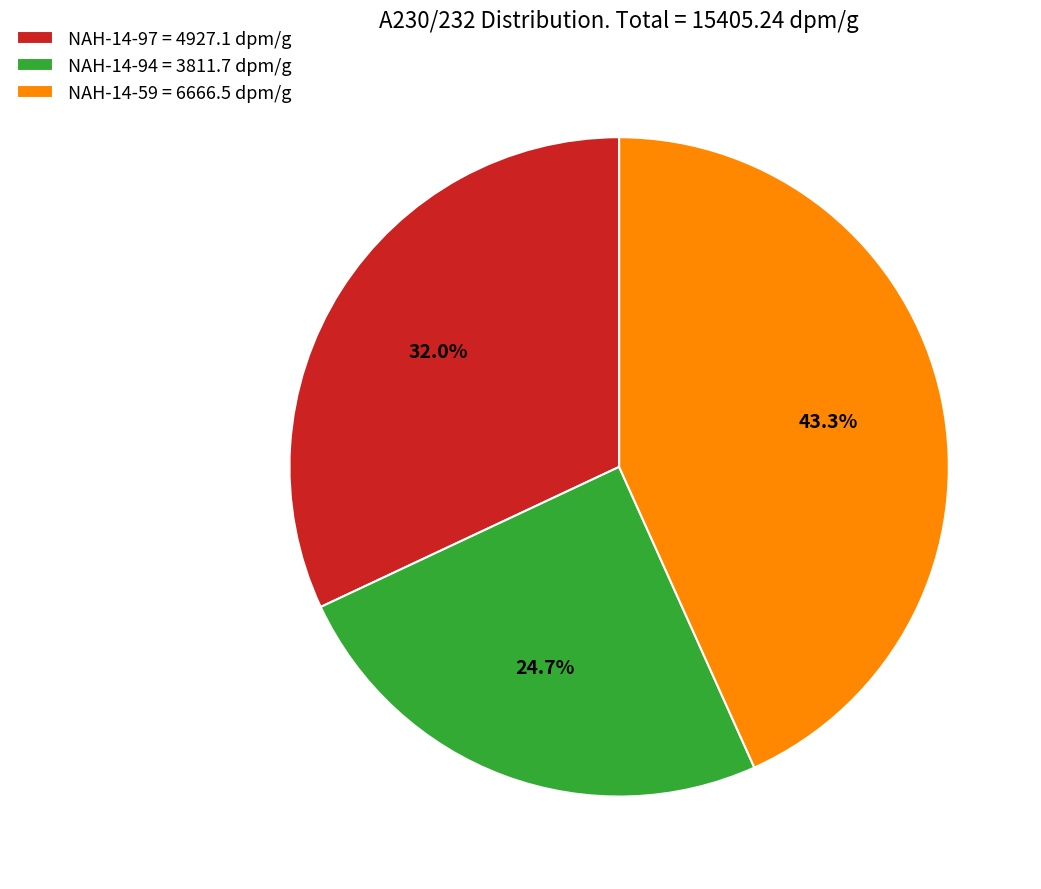

How many slices are in this pie chart?

3